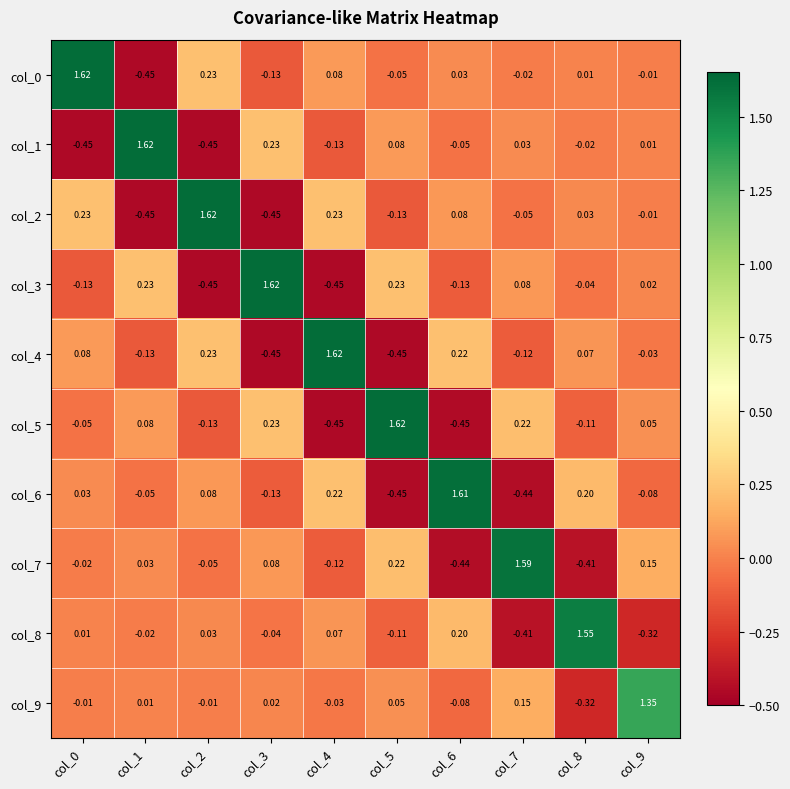

How many values in col_5 are below zero?

5